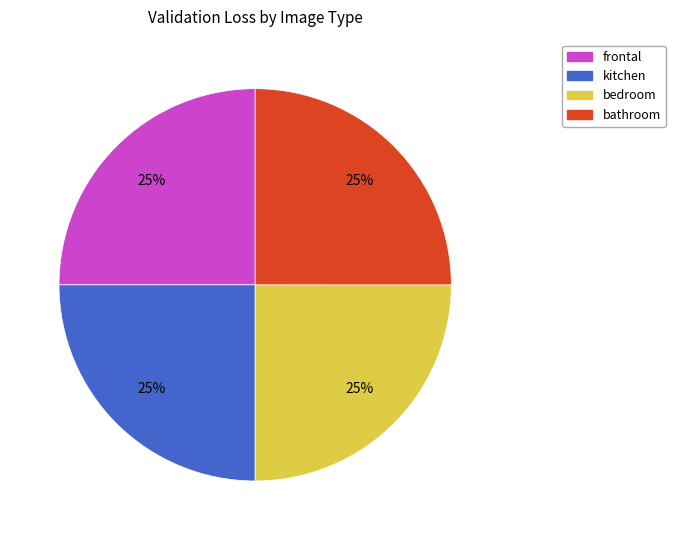

To the nearest percent, what is the average slice percentage?

25%